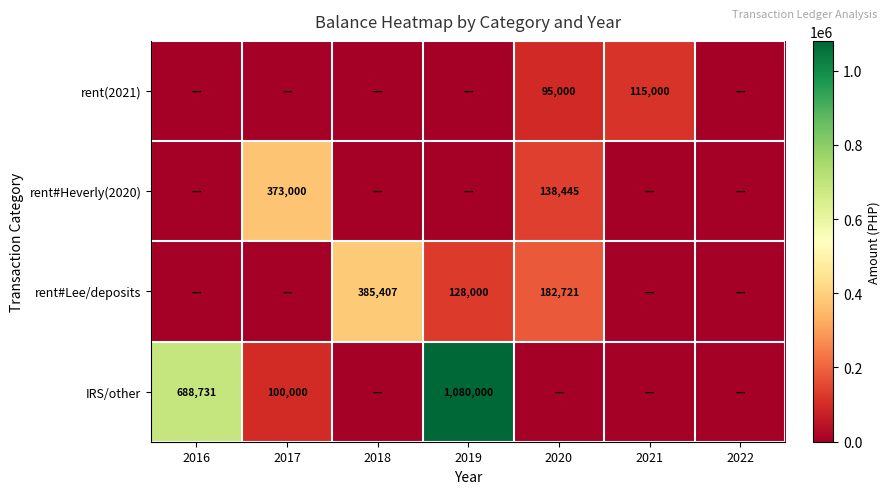

At which category does the chart reach its minimum across all series?

2016